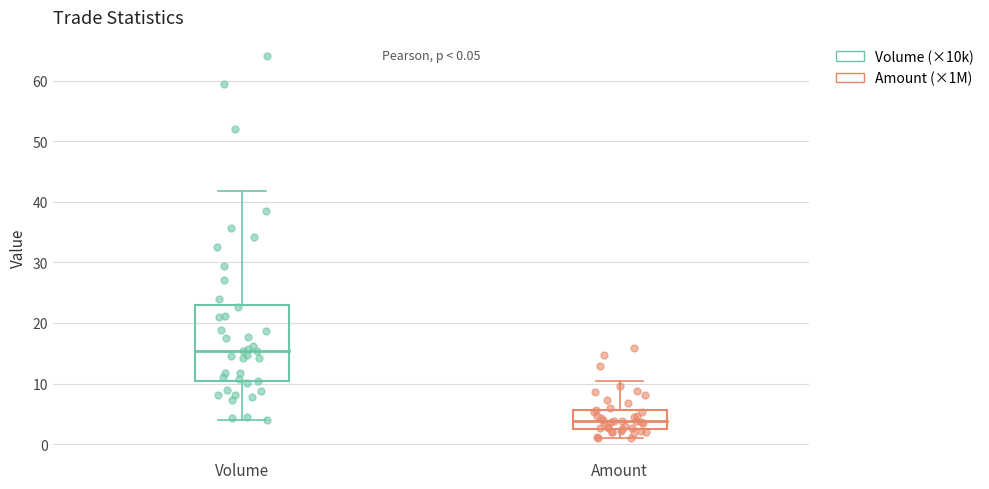

Which series has the largest Y range (max minus min)?

Volume (×10k)